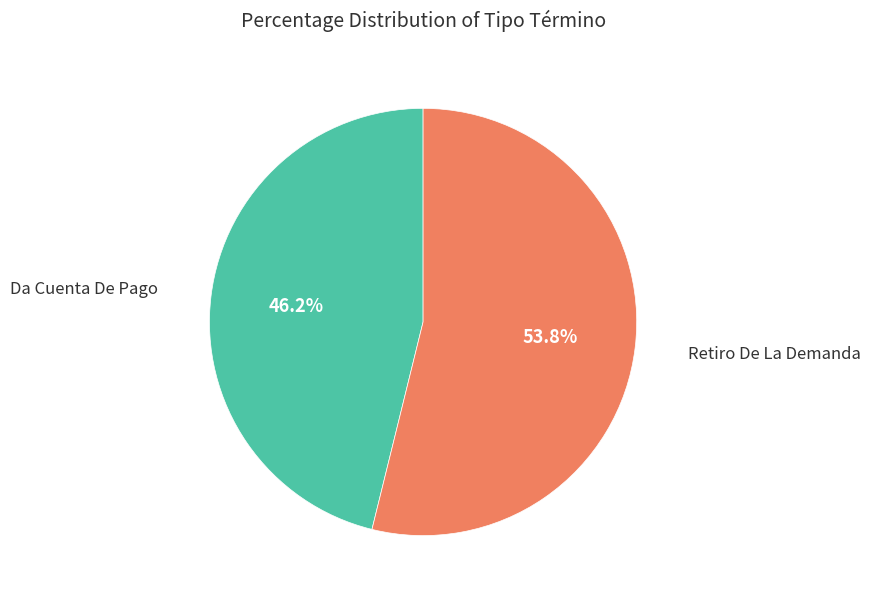

How many segments does this pie chart have?

2